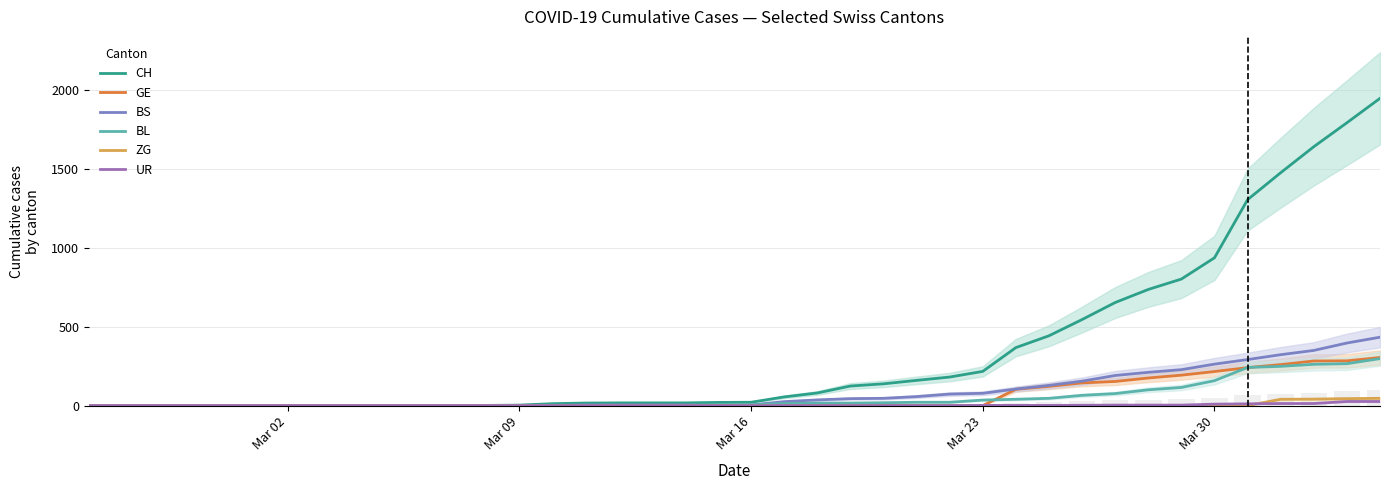

Is it true that ZG equals -20 at Mar 16?

False